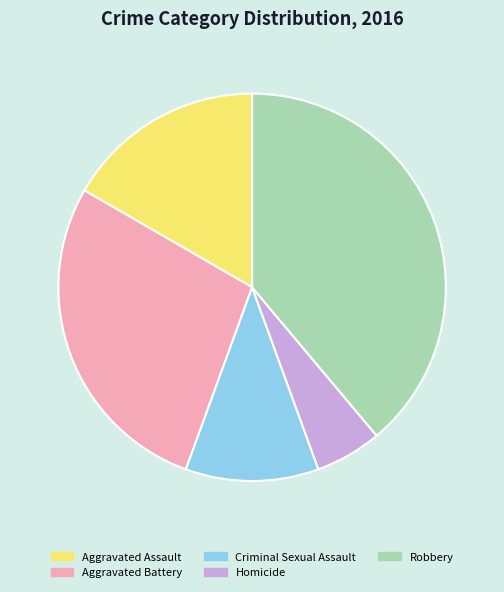

Count the number of slices in the pie.

5